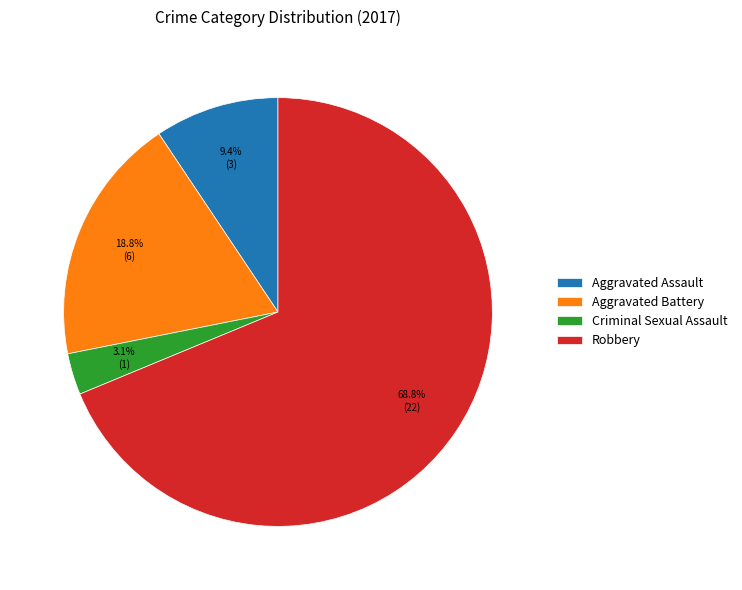

Combined, do Aggravated Assault and Robbery account for over 50%?

Yes